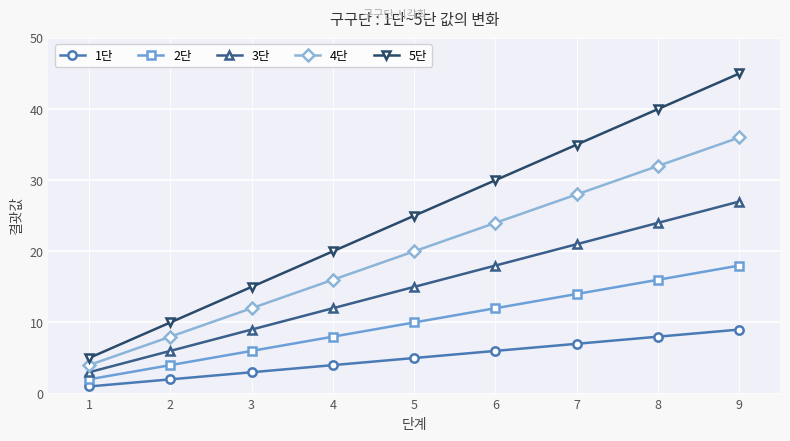

Reading left to right, what are all the values shown in this chart?

1단: 1	2	3	4	5	6	7	8	9
2단: 2	4	6	8	10	12	14	16	18
3단: 3	6	9	12	15	18	21	24	27
4단: 4	8	12	16	20	24	28	32	36
5단: 5	10	15	20	25	30	35	40	45